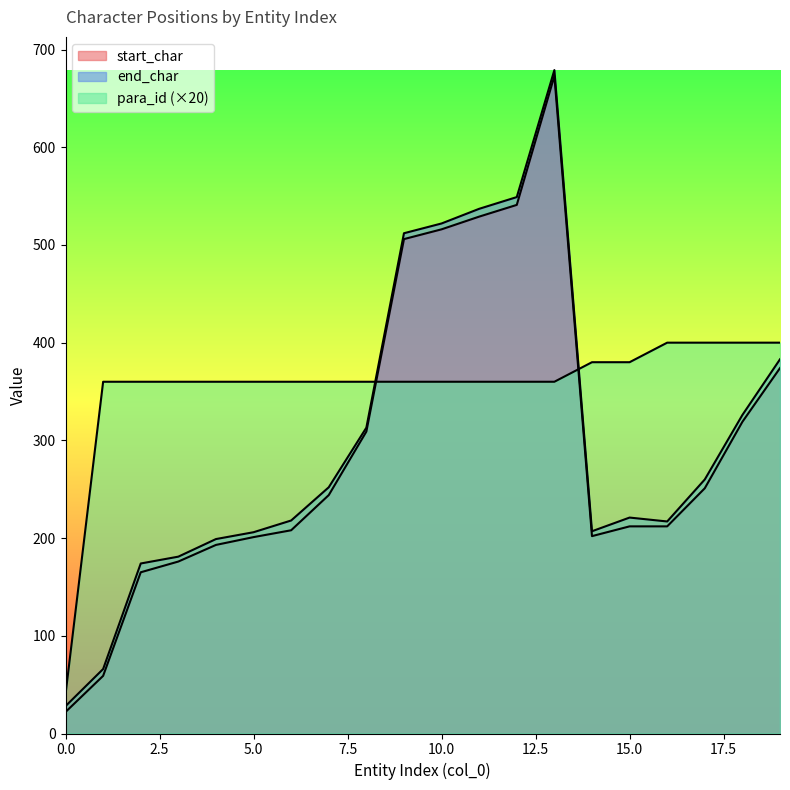

True or false: end_char has a value of 886 at 9.

False